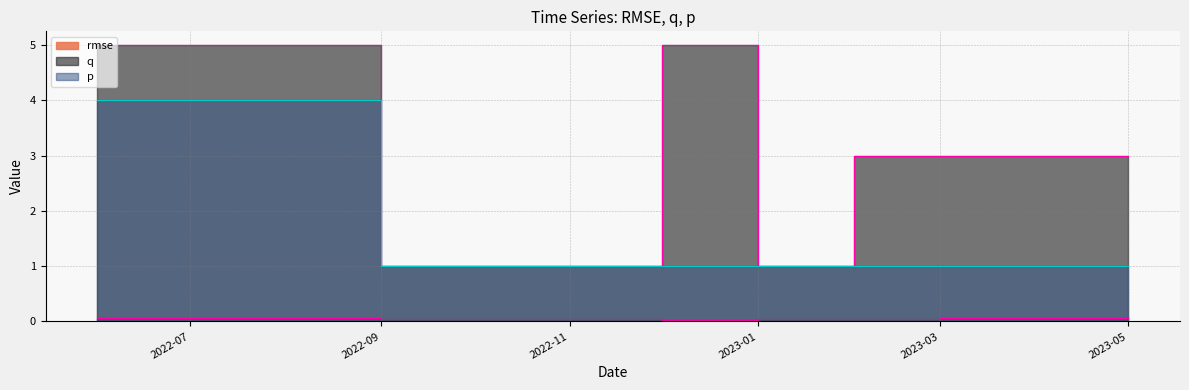

Count the rmse values in the range 0 to 1.

12